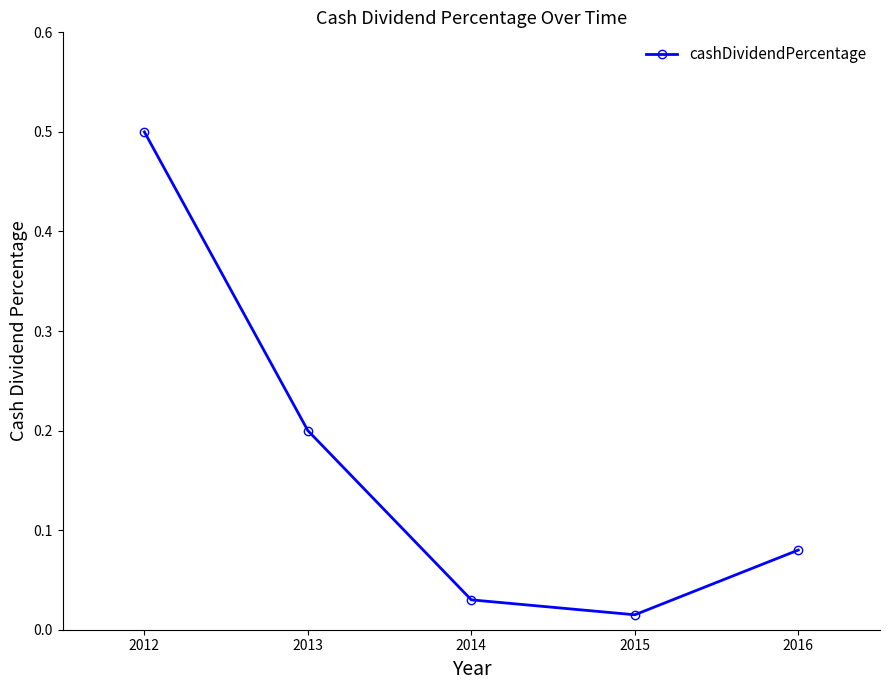

How many lines are shown in the chart?

1